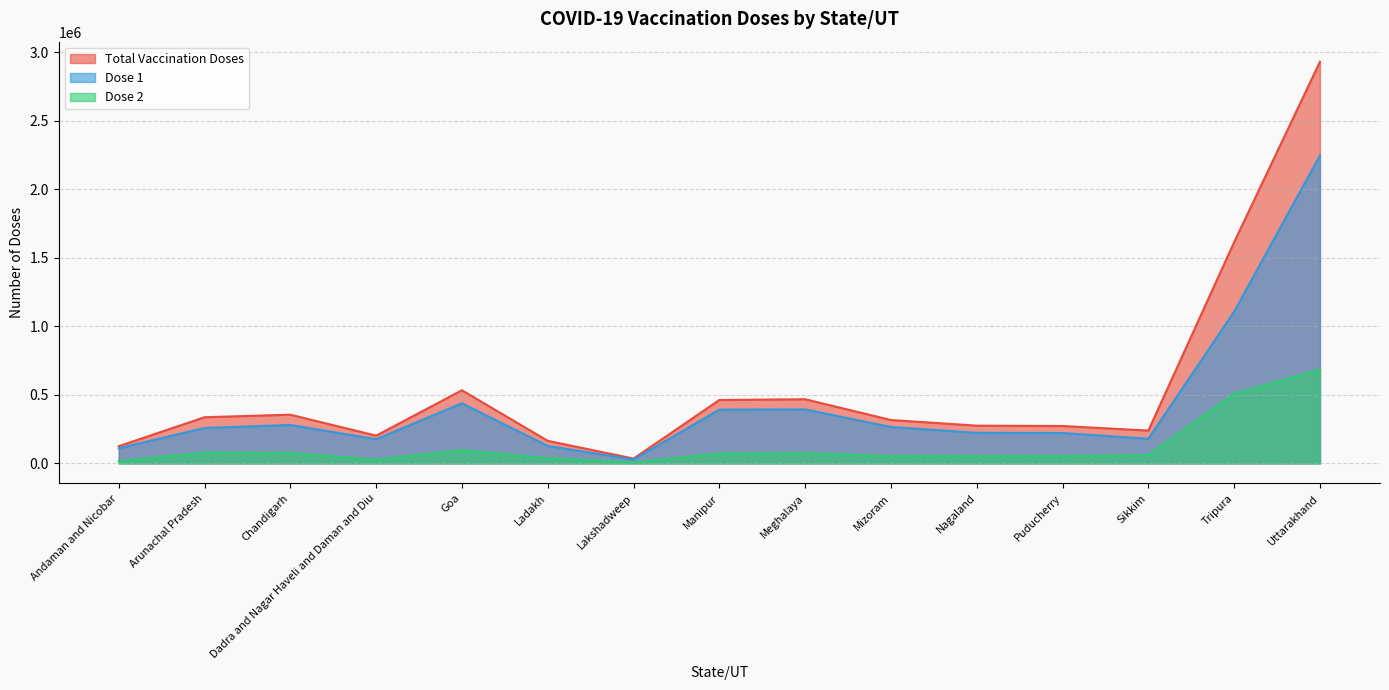

What position from the left is Arunachal Pradesh?

2